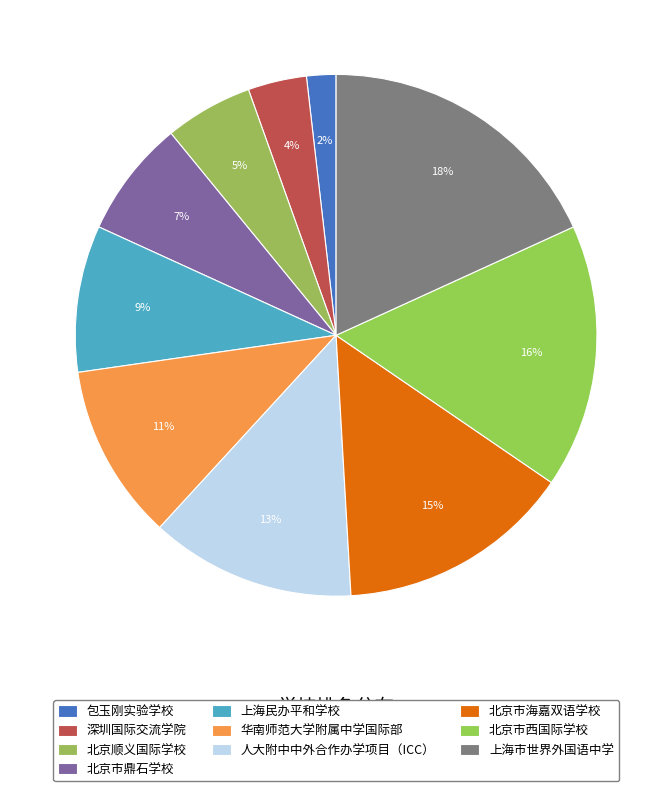

True or false: 人大附中中外合作办学项目（ICC） accounts for 13% of the total.

True